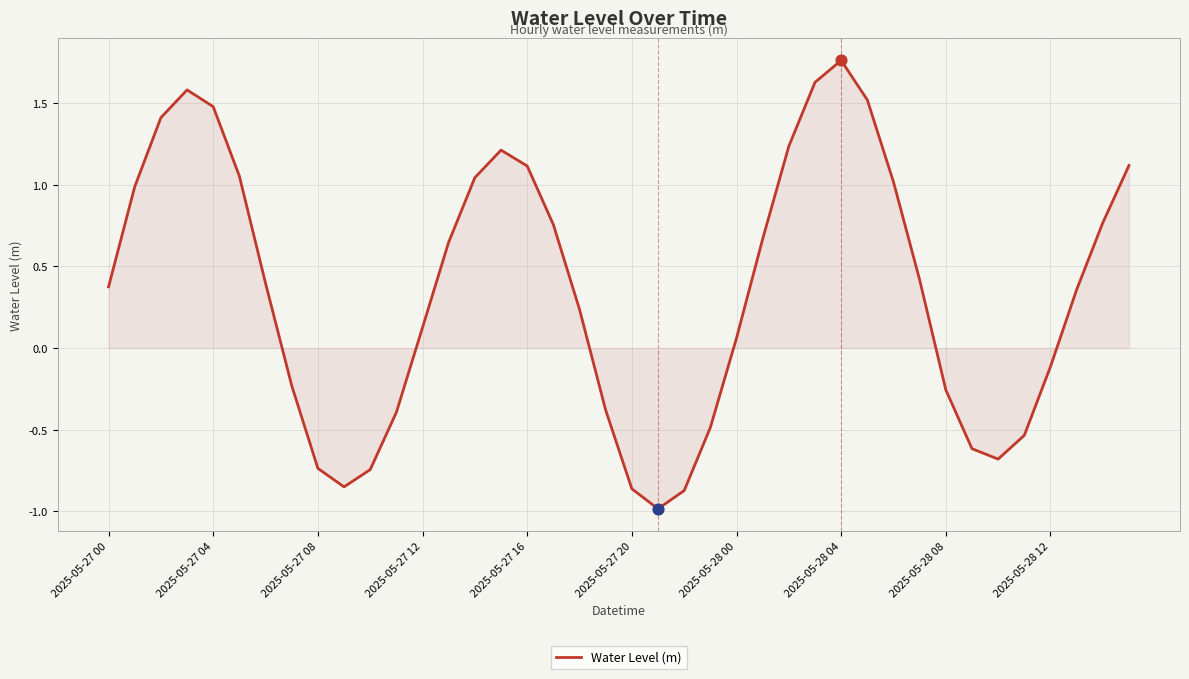

What is the smallest value displayed?

-1.0